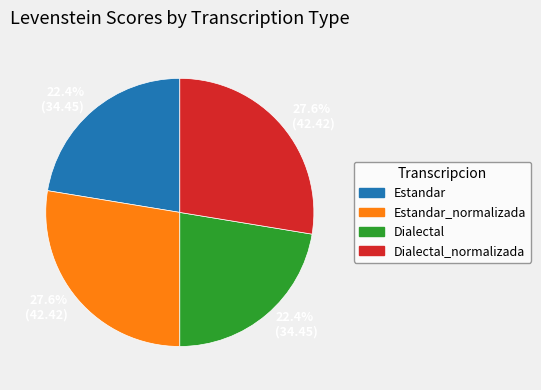

How many slices are in this pie chart?

4